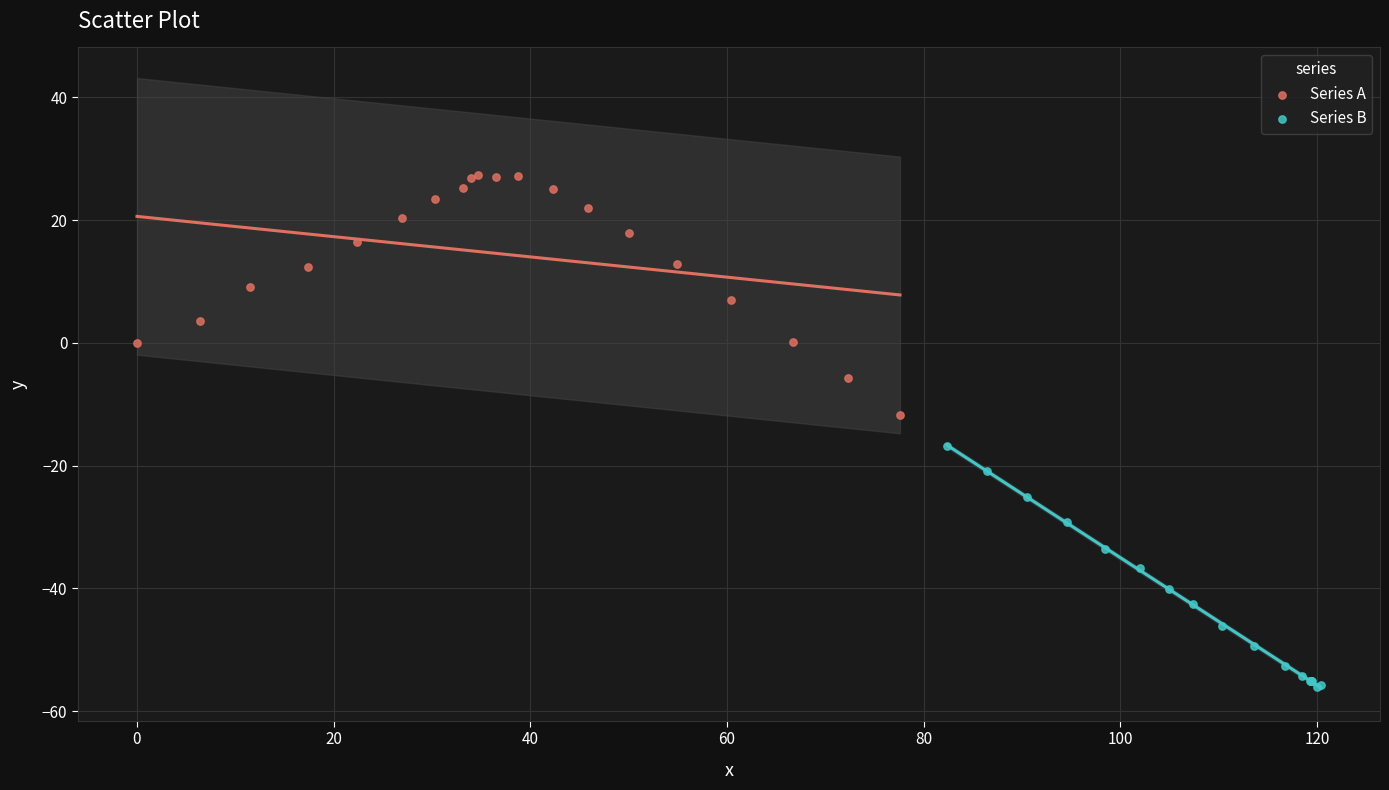

Which series contains the lowest Y value?

Series B